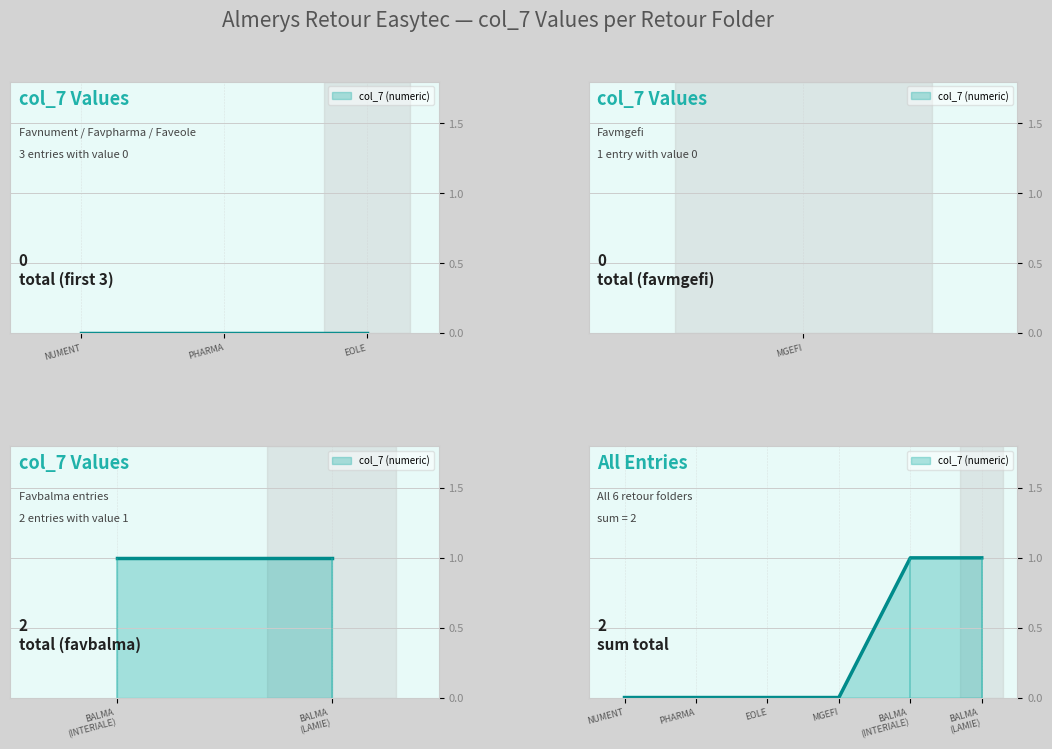

What is the label of the 2nd point from the left?

PHARMA